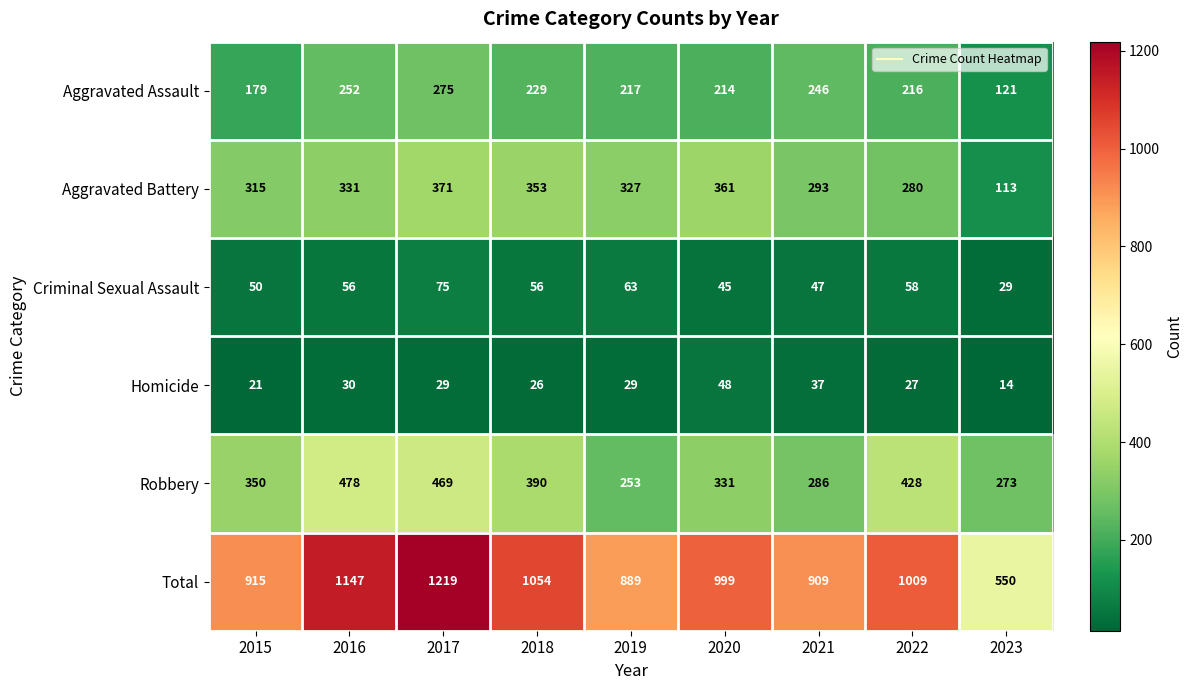

At which label does Total first exceed 999?

2016